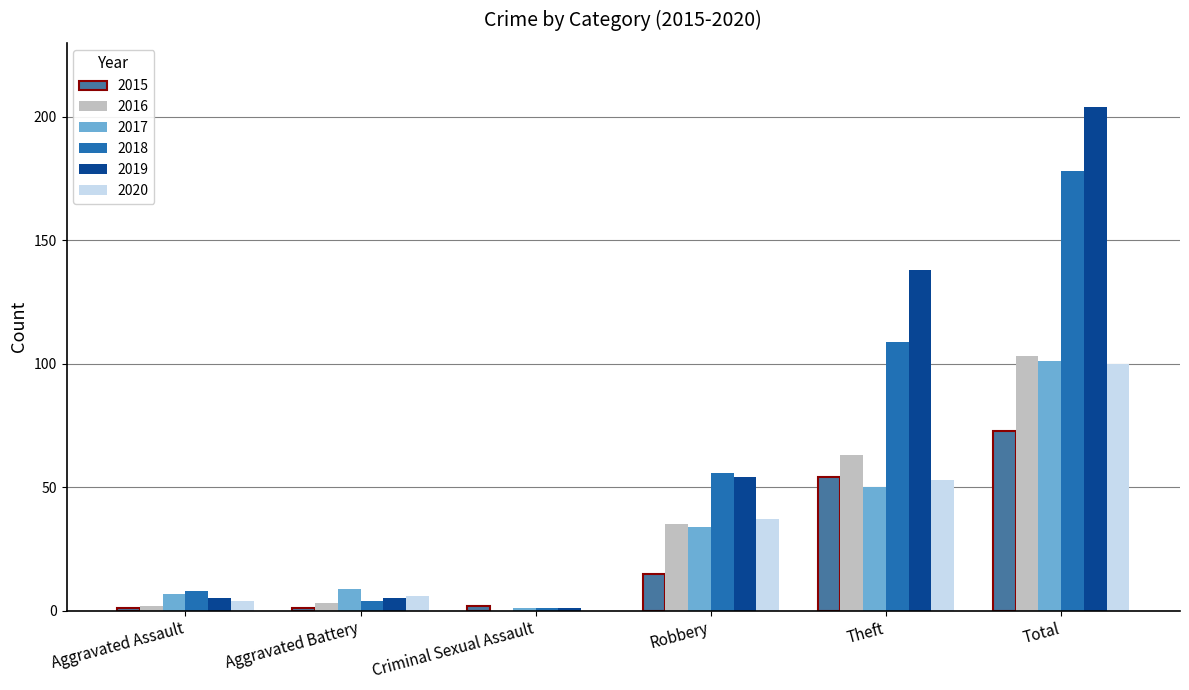

What are all the series names shown in the legend?

2015, 2016, 2017, 2018, 2019, 2020